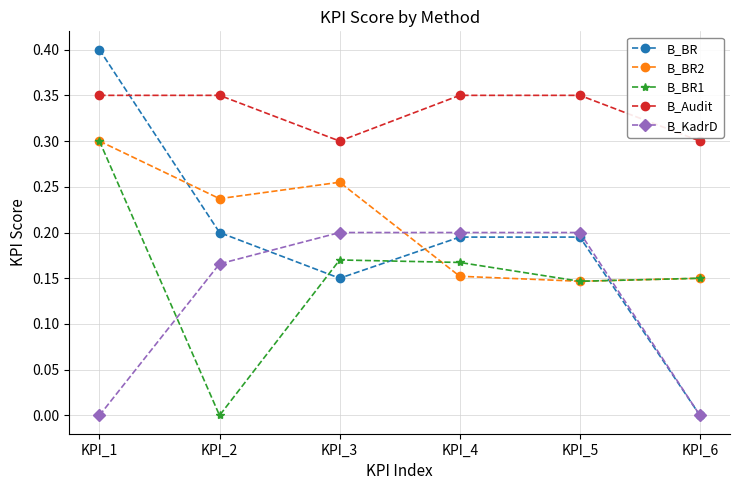

Which series has the largest range (max minus min)?

B_BR